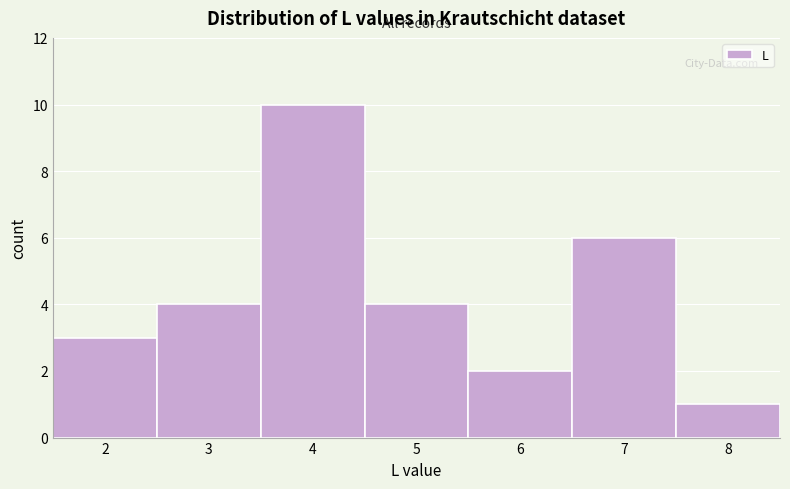

Reading left to right, transcribe this chart: for each bar, give the range it covers on the x-axis and its height. The values are not printed on the chart, so give them approximately, as read against the axis.

1.5 to 2.5: 3
2.5 to 3.5: 4
3.5 to 4.5: 10
4.5 to 5.5: 4
5.5 to 6.5: 2
6.5 to 7.5: 6
7.5 to 8.5: 1